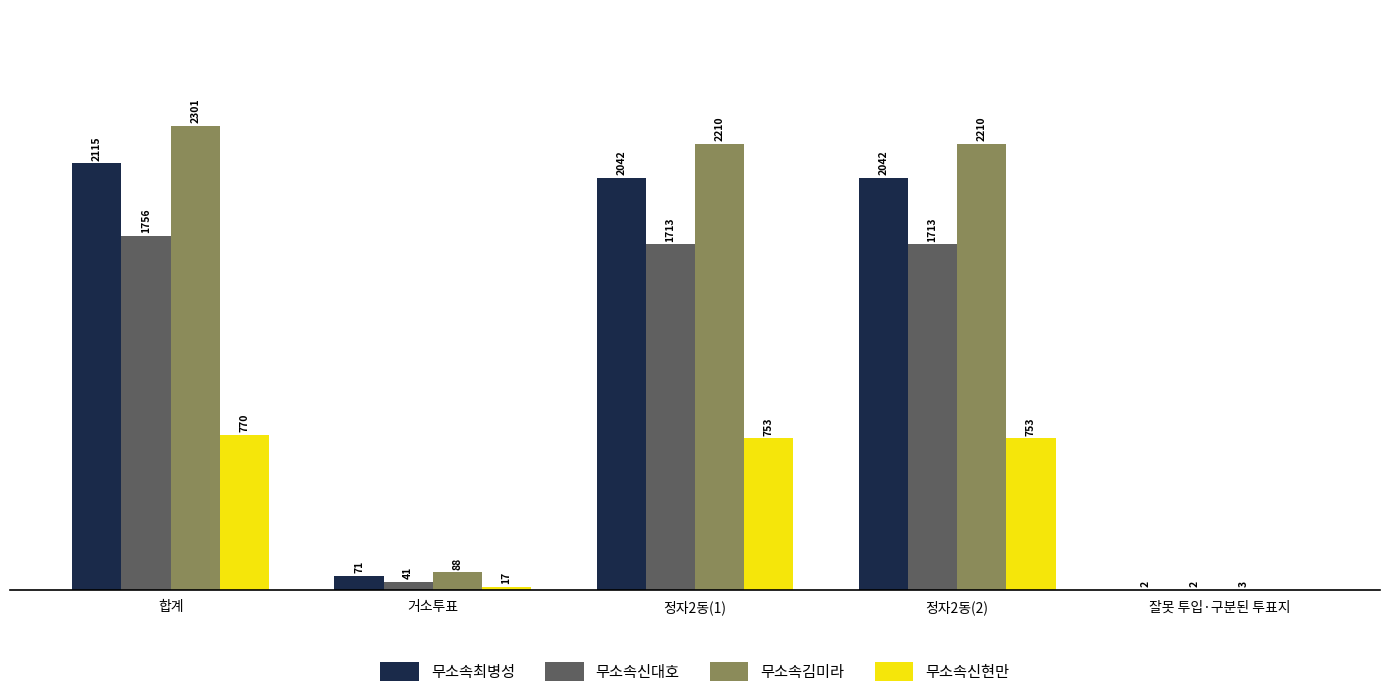

Which label corresponds to the largest value in the chart?

합계